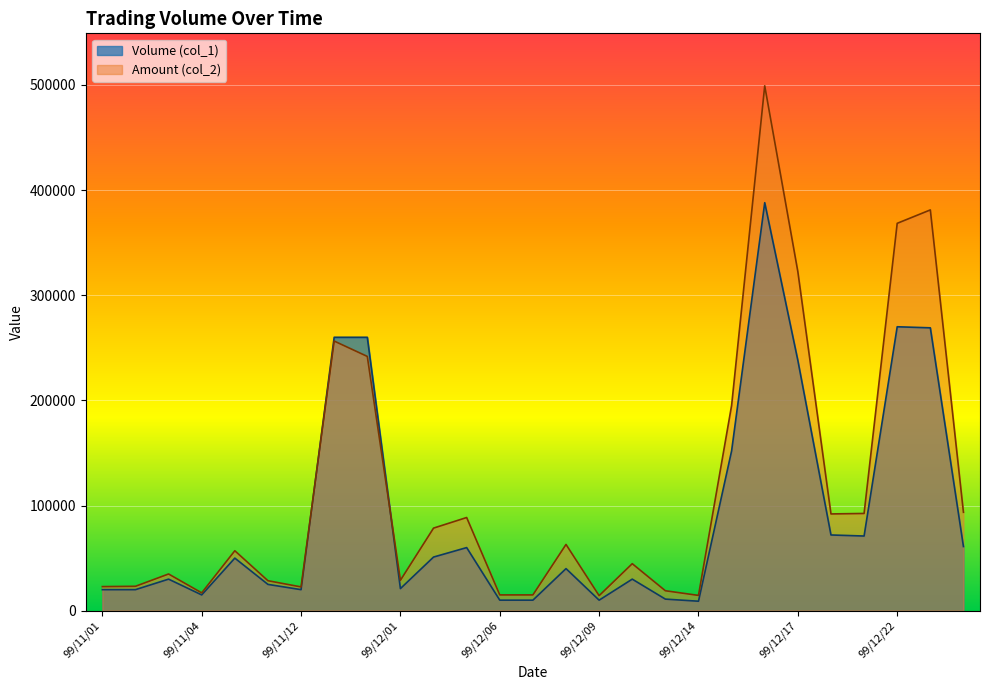

What is the label of the 3rd point from the left?

99/11/03